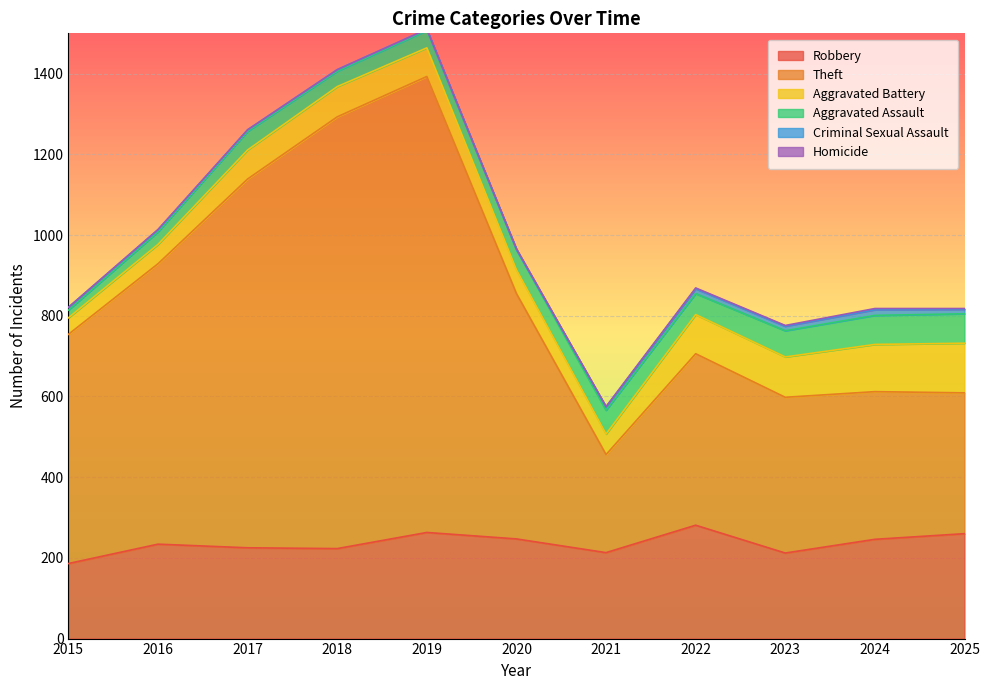

True or false: Theft has a value of 267 at 2016.

False